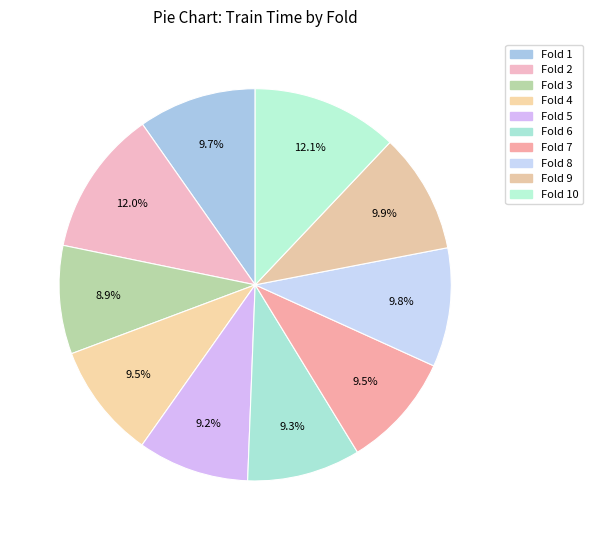

How many slices are in this pie chart?

10